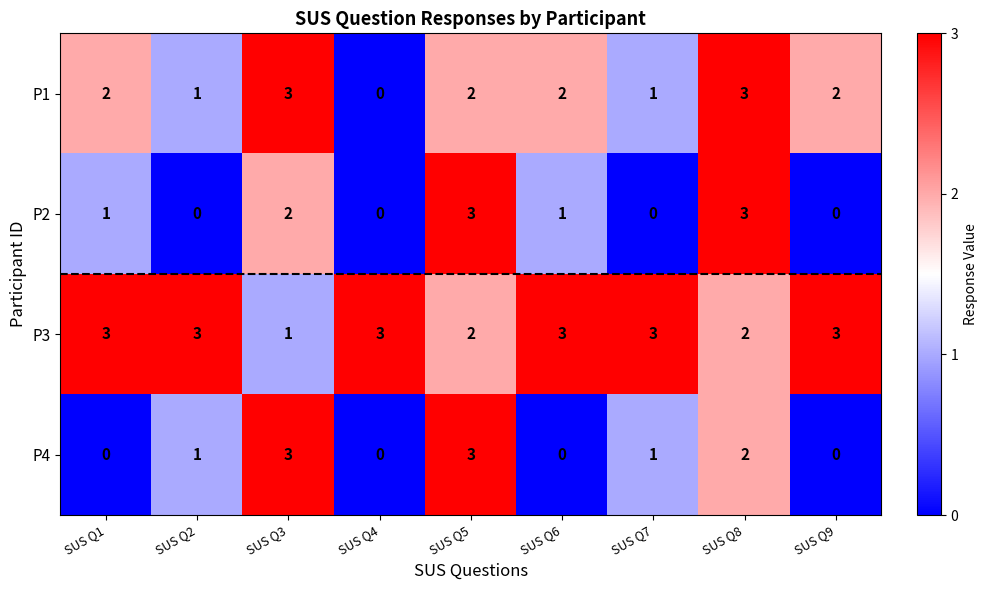

At how many categories does at least one series exceed 0?

9